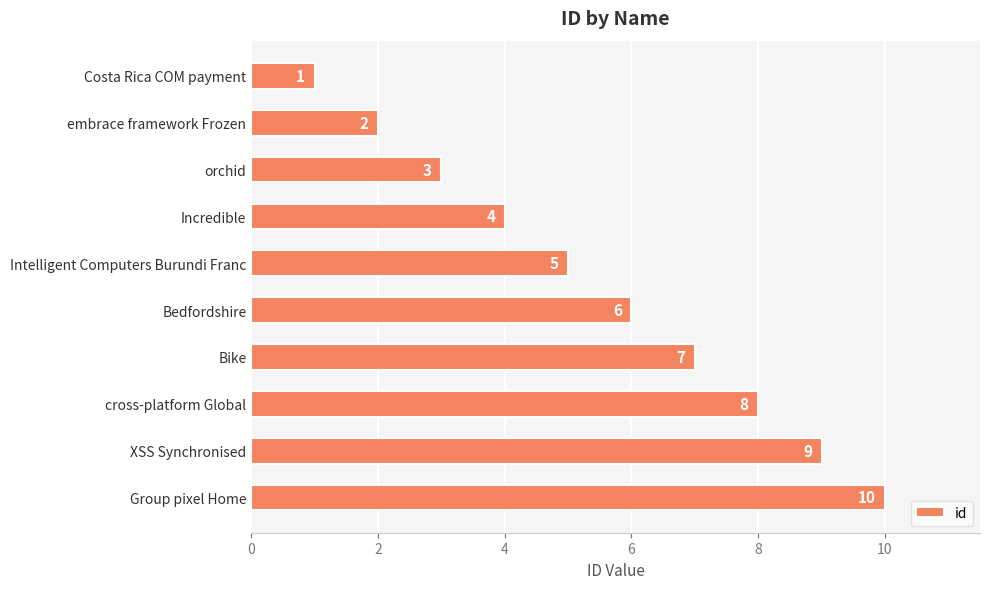

How many values are between 3 and 8?

6